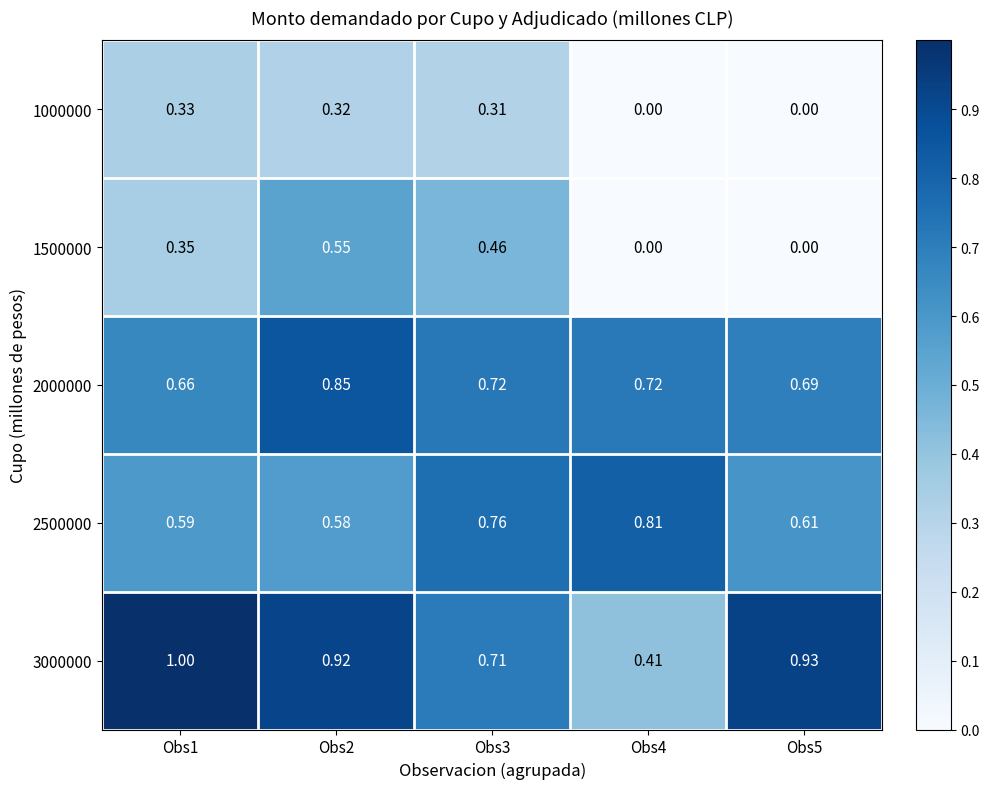

How many positive values does the 1000000 series have?

3